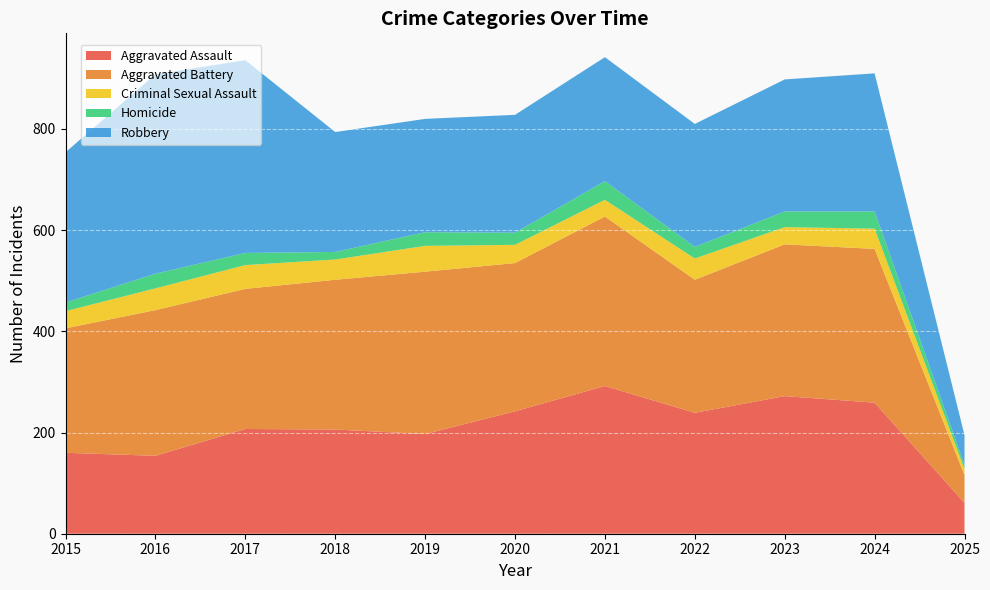

Reading right to left, list all the values displayed in this chart.

Aggravated Assault: 2025=61	2024=259	2023=272	2022=239	2021=292	2020=242	2019=197	2018=206	2017=207	2016=154	2015=160
Aggravated Battery: 2025=55	2024=304	2023=300	2022=263	2021=335	2020=293	2019=321	2018=296	2017=277	2016=288	2015=246
Criminal Sexual Assault: 2025=12	2024=40	2023=34	2022=42	2021=33	2020=36	2019=51	2018=40	2017=47	2016=43	2015=34
Homicide: 2025=8	2024=34	2023=31	2022=23	2021=37	2020=24	2019=27	2018=15	2017=24	2016=29	2015=17
Robbery: 2025=59	2024=273	2023=261	2022=243	2021=245	2020=233	2019=224	2018=237	2017=381	2016=394	2015=297